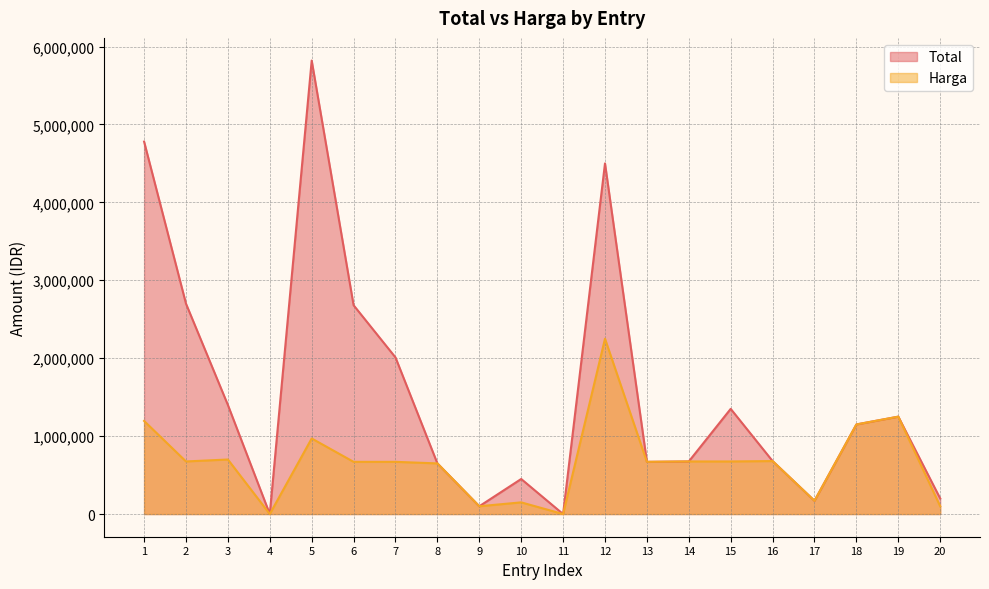

Is the value of Total at 18 greater than the value of Harga at 10?

Yes